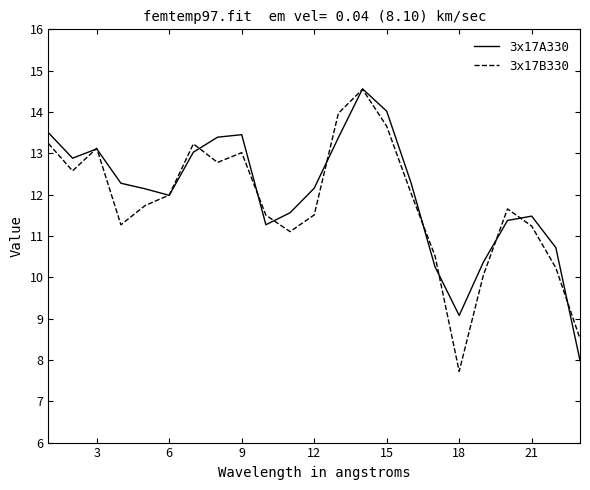

What is the lowest value of the 3x17B330 series?

7.7